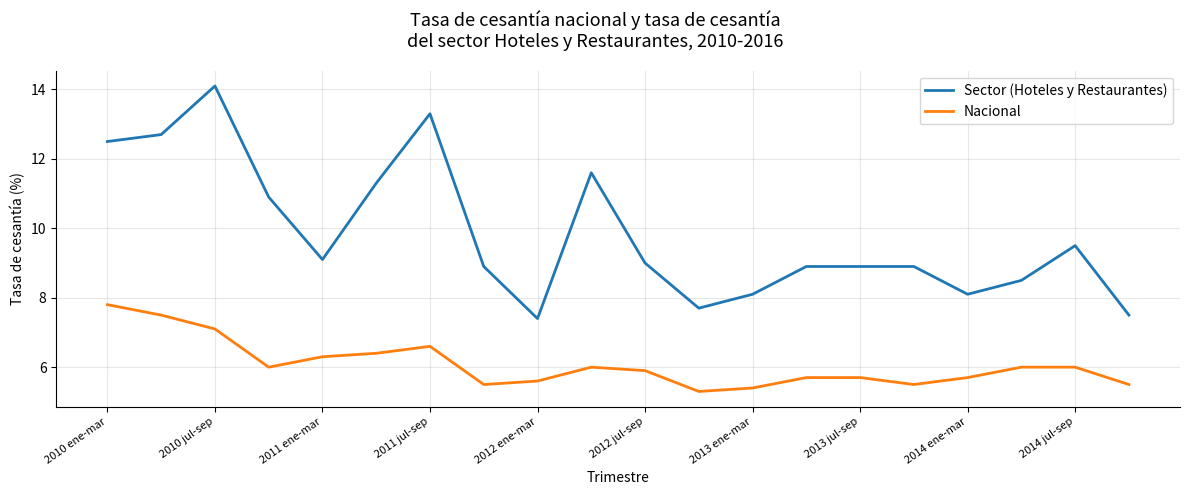

True or false: Nacional and Sector (Hoteles y Restaurantes) intersect in this chart.

False